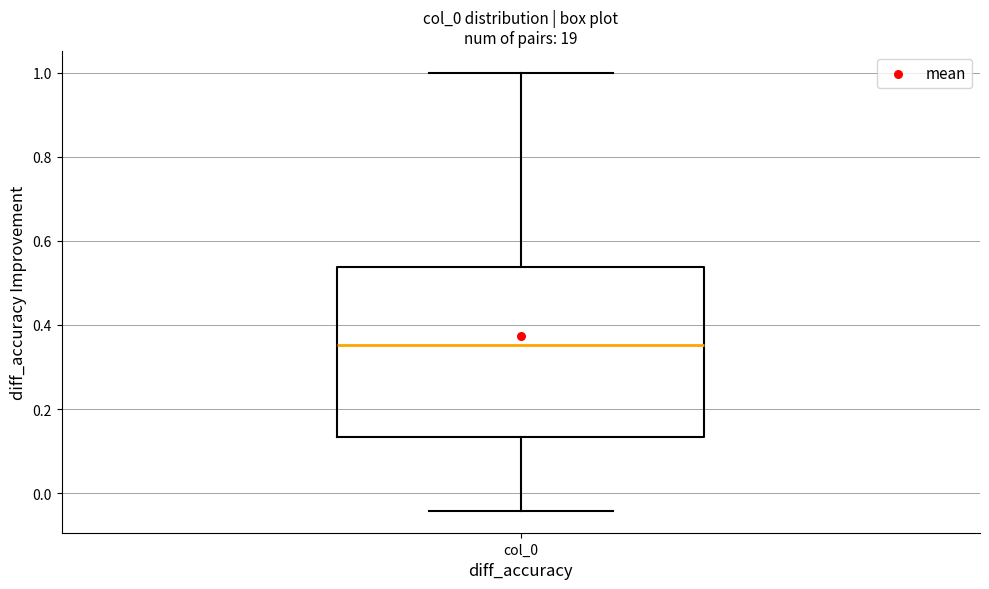

Read this box plot against the y-axis: the position of the median line, the range covered by the box, and the ends of both whiskers. The values are not printed on the chart, so give them approximately, as read against the axis.

median 0.36, box 0.14 to 0.54, whiskers -0.04 to 1.00